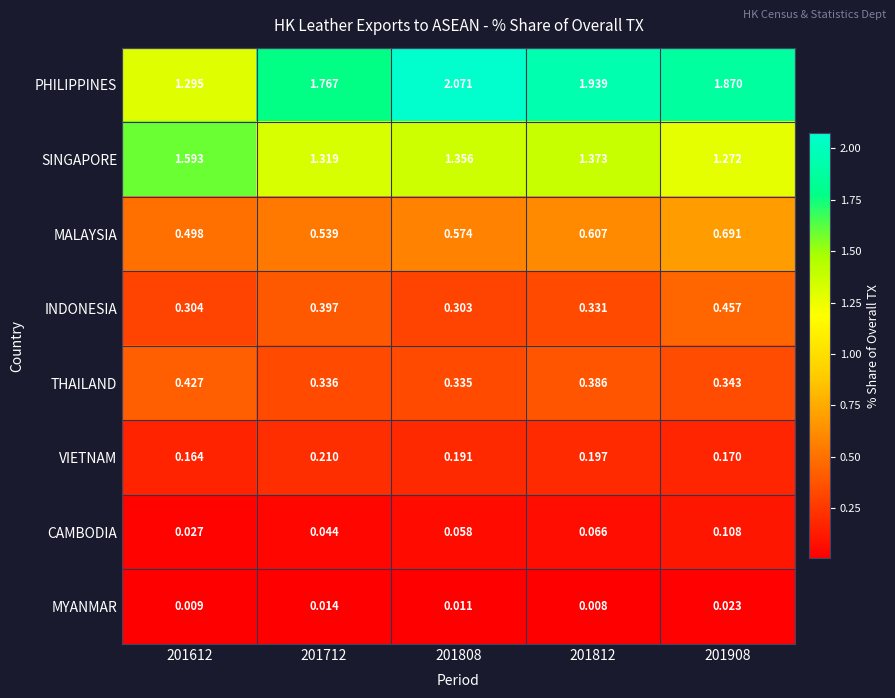

List the series in order of their peak value, lowest first.

MYANMAR, CAMBODIA, VIETNAM, THAILAND, INDONESIA, MALAYSIA, SINGAPORE, PHILIPPINES